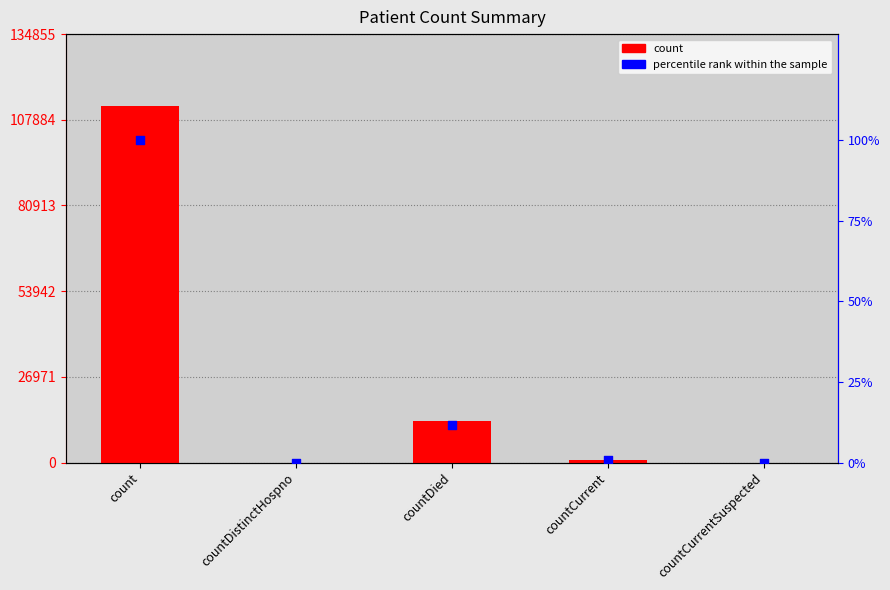

Which series has the widest spread of Y values?

count